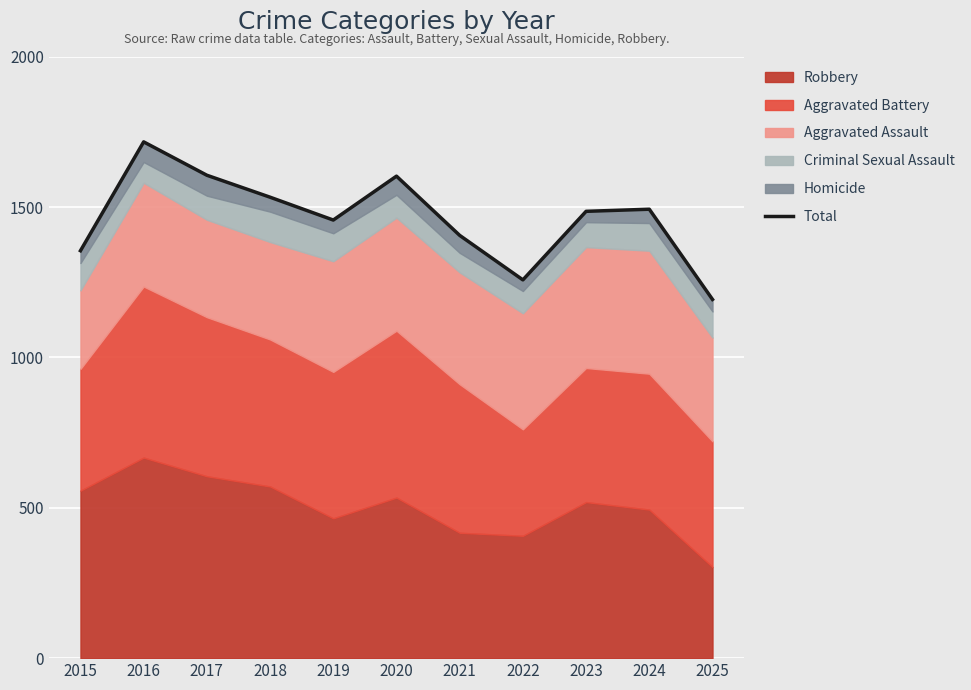

What is the ratio of the value at 2017 to the value at 2021?

1.1